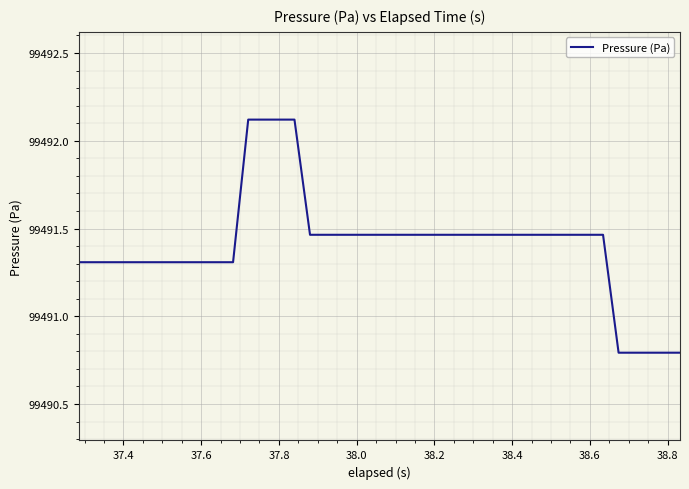

What is the minimum value shown in the chart?

99490.8